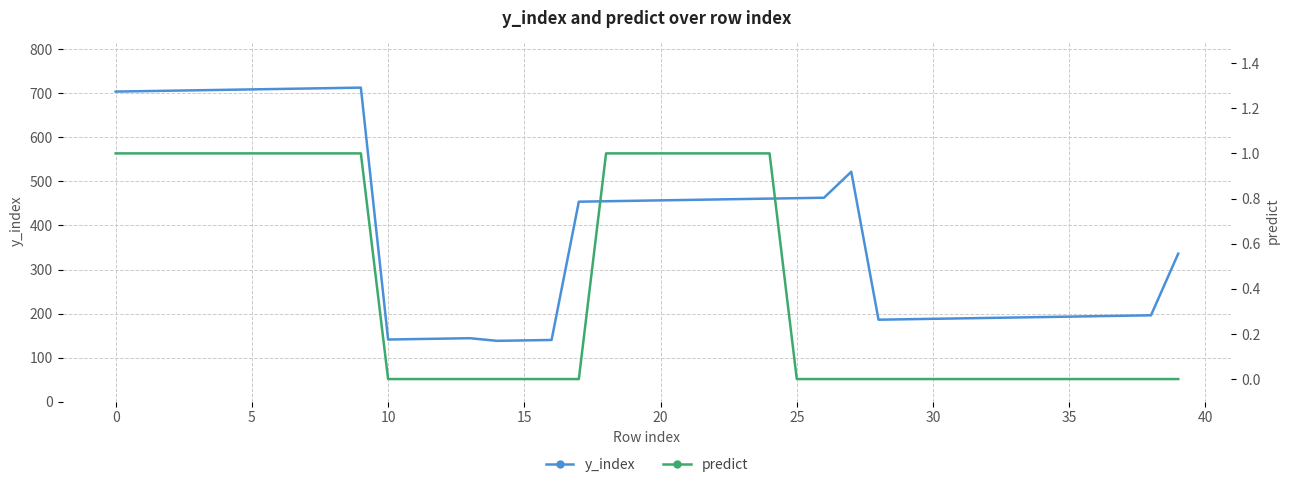

What is the spread (max minus min) of values at 34?

192